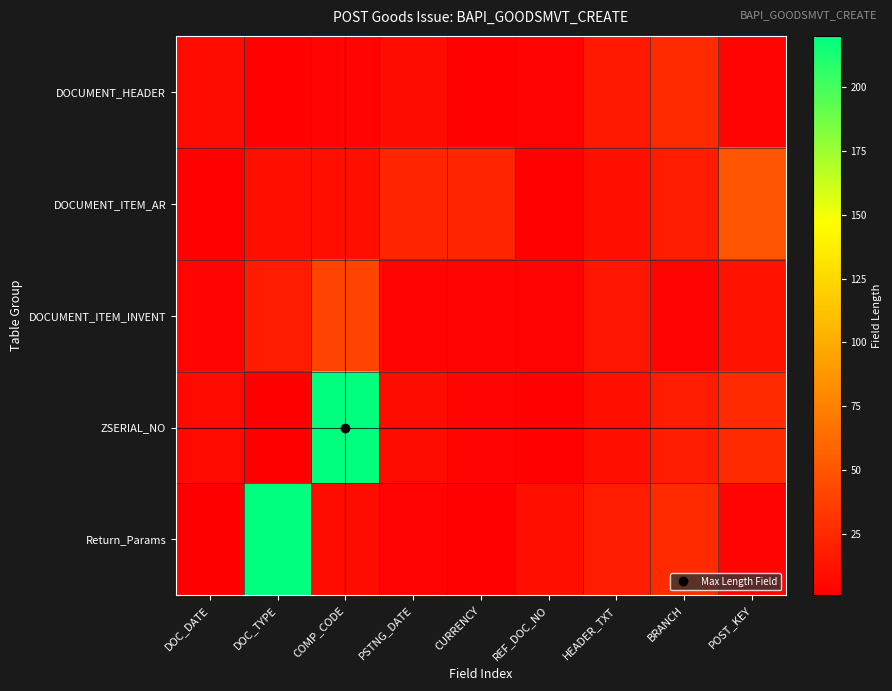

Reading left to right, extract all data points from this chart.

DOCUMENT_HEADER: DOC_DATE=8	DOC_TYPE=2	COMP_CODE=4	PSTNG_DATE=8	CURRENCY=2	REF_DOC_NO=3	HEADER_TXT=16	BRANCH=25	POST_KEY=4
DOCUMENT_ITEM_AR: DOC_DATE=2	DOC_TYPE=10	COMP_CODE=10	PSTNG_DATE=23	CURRENCY=23	REF_DOC_NO=2	HEADER_TXT=10	BRANCH=18	POST_KEY=50
DOCUMENT_ITEM_INVENT: DOC_DATE=4	DOC_TYPE=18	COMP_CODE=40	PSTNG_DATE=4	CURRENCY=4	REF_DOC_NO=3	HEADER_TXT=13	BRANCH=3	POST_KEY=12
ZSERIAL_NO: DOC_DATE=7	DOC_TYPE=1	COMP_CODE=220	PSTNG_DATE=8	CURRENCY=4	REF_DOC_NO=2	HEADER_TXT=10	BRANCH=18	POST_KEY=25
Return_Params: DOC_DATE=1	DOC_TYPE=220	COMP_CODE=8	PSTNG_DATE=4	CURRENCY=2	REF_DOC_NO=10	HEADER_TXT=18	BRANCH=25	POST_KEY=4